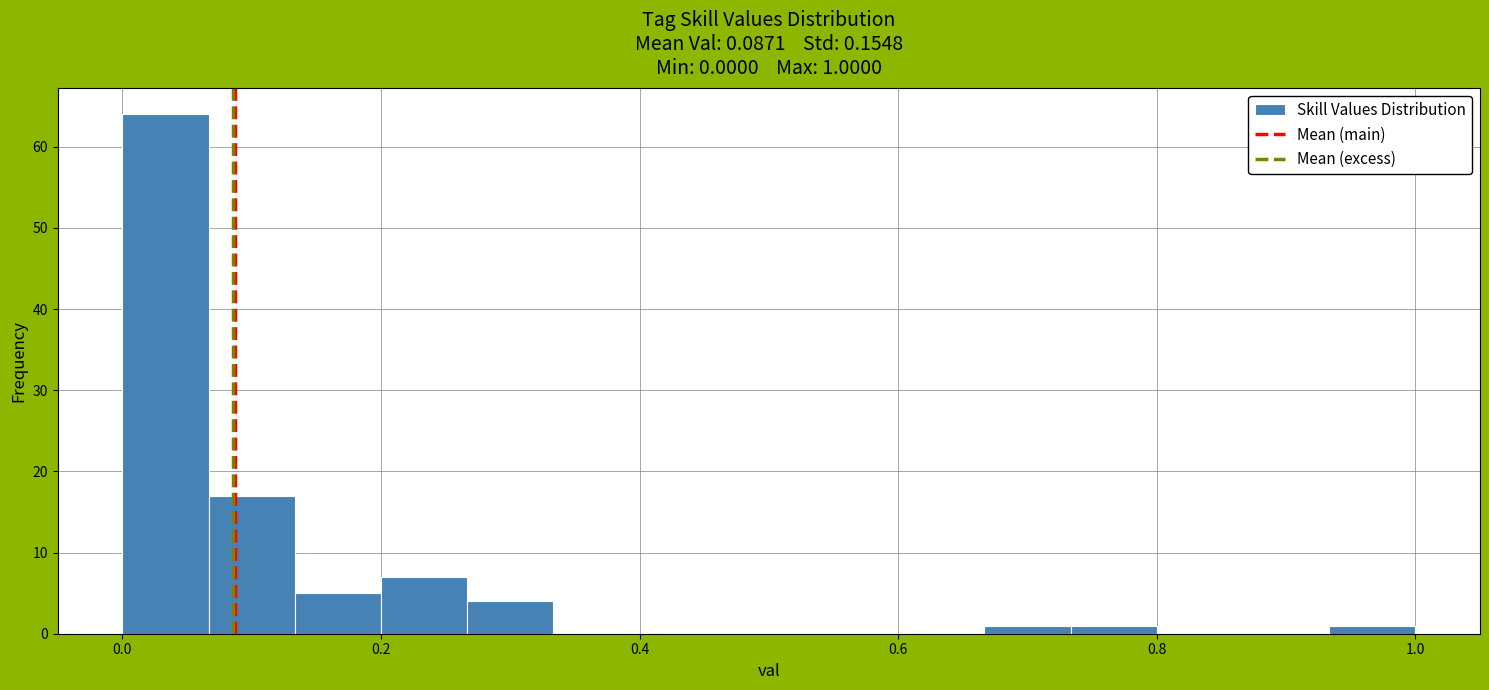

Around what value on the x-axis is the tallest bar? Give the approximate position of its centre, as read against the axis.

0.04